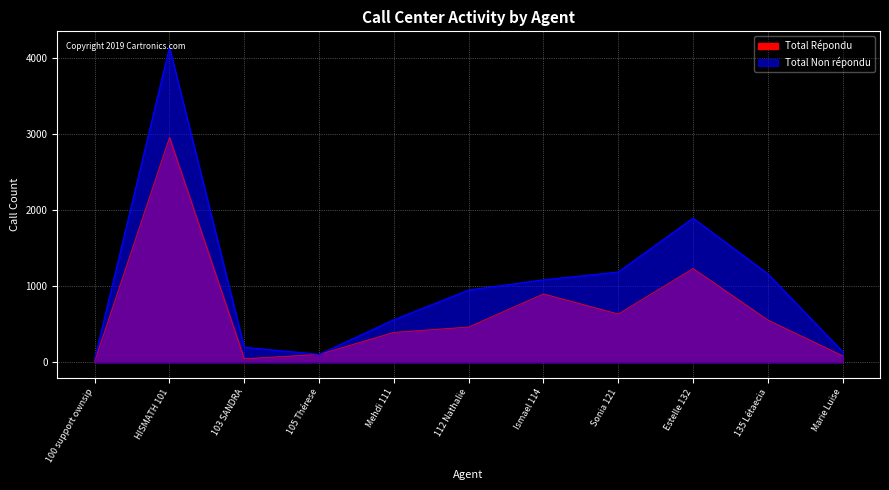

In Total Non répondu, how many points are lower than both neighbors (excluding endpoints)?

1